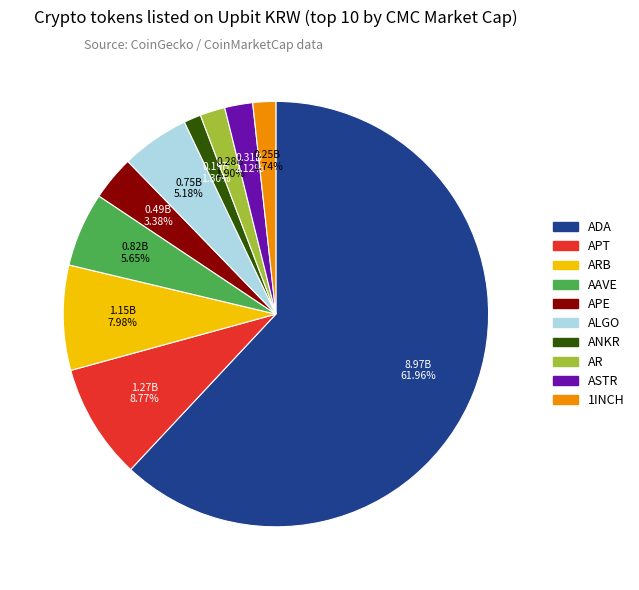

How many segments does this pie chart have?

10